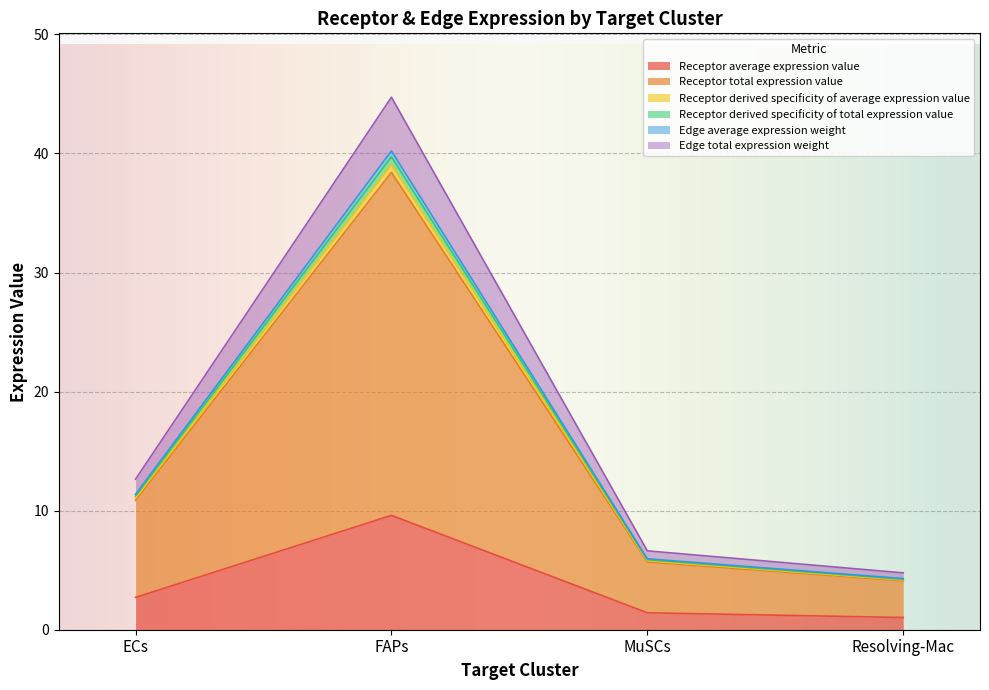

Does the chart display data point markers on the line(s)?

No